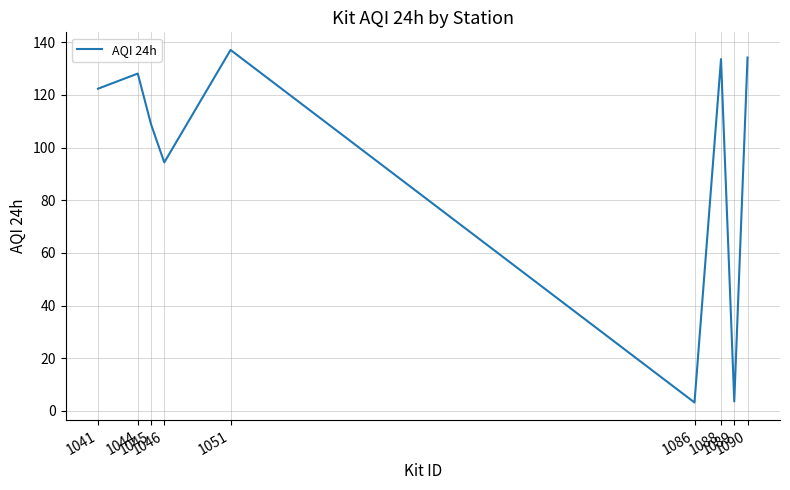

What is the maximum value shown in the chart?

137.1